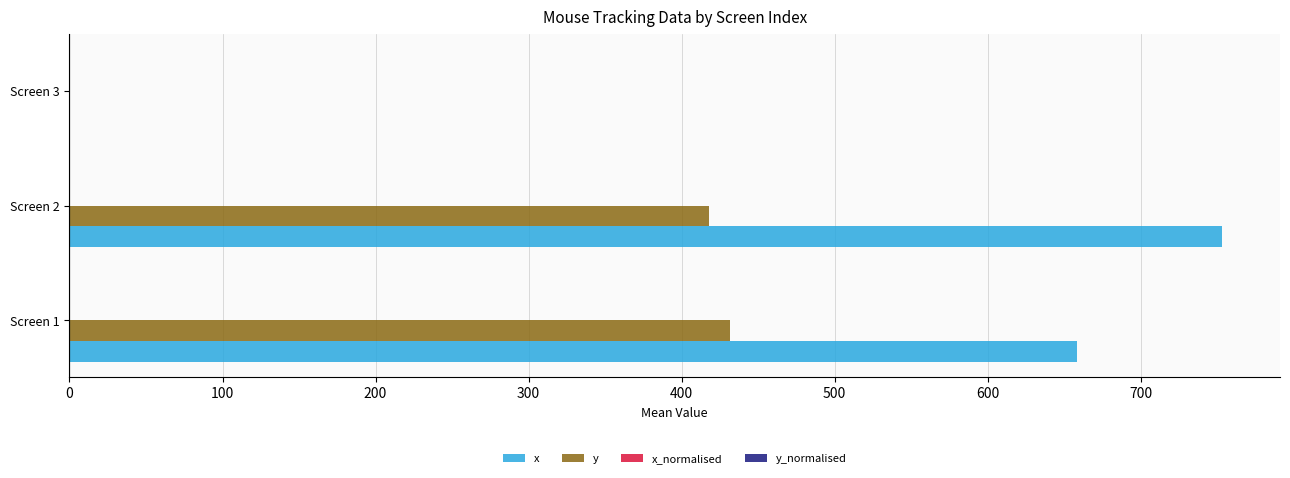

The value of y at Screen 2 is 557.1. True or false?

False